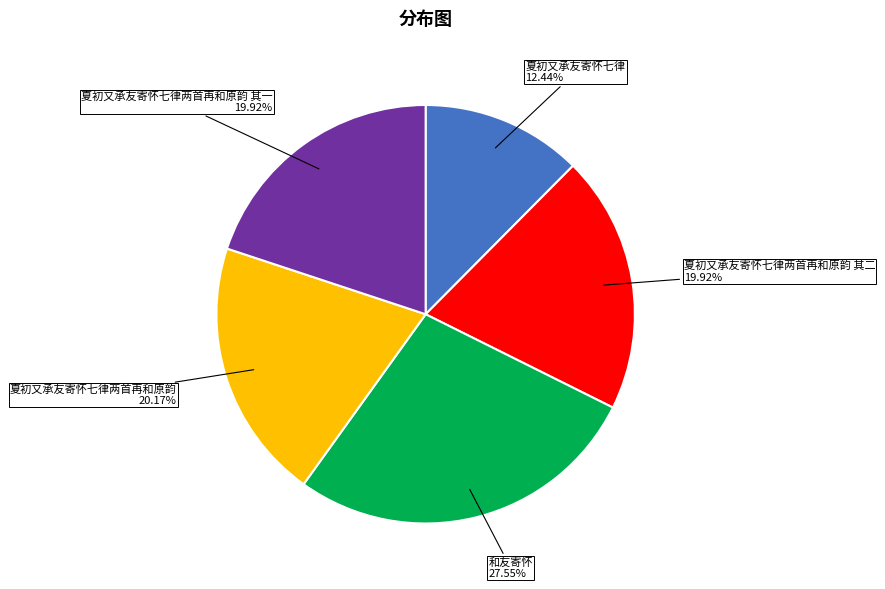

Count the number of slices in the pie.

5